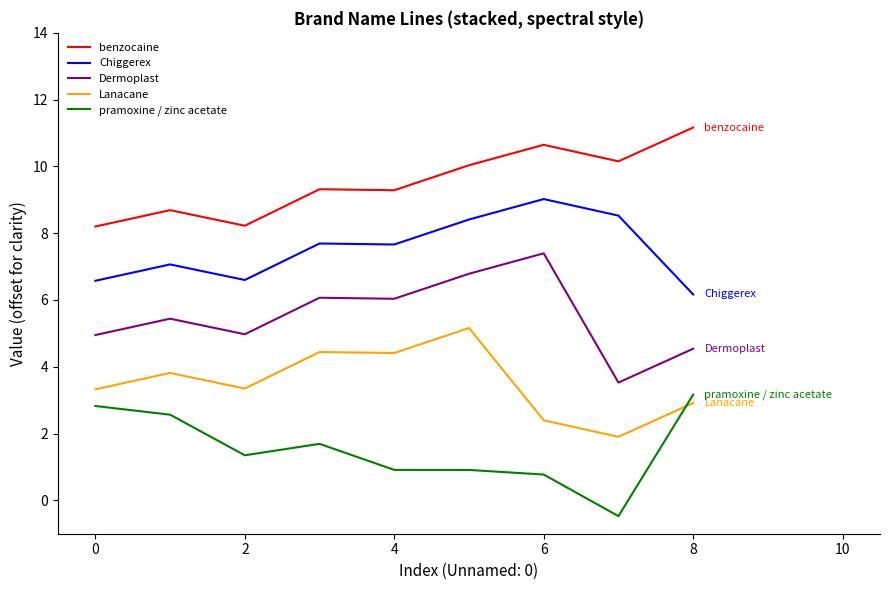

What is the minimum value for pramoxine / zinc acetate?

-0.5